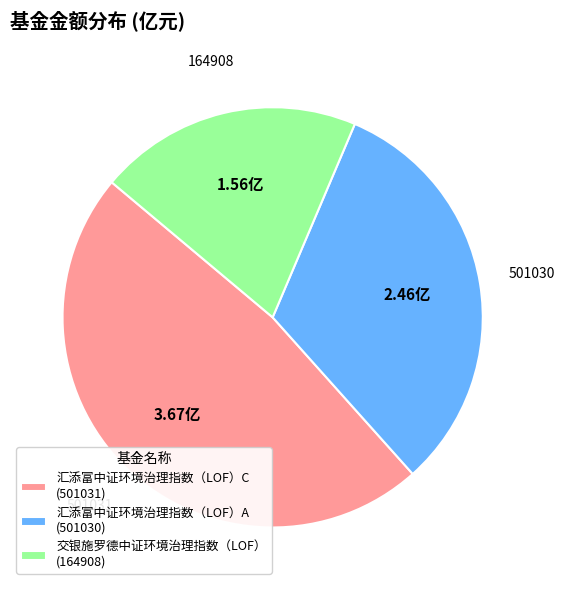

What is the ratio of the value at 汇添富中证环境治理指数（LOF）A (501030) to the value at 交银施罗德中证环境治理指数（LOF） (164908)?

1.6